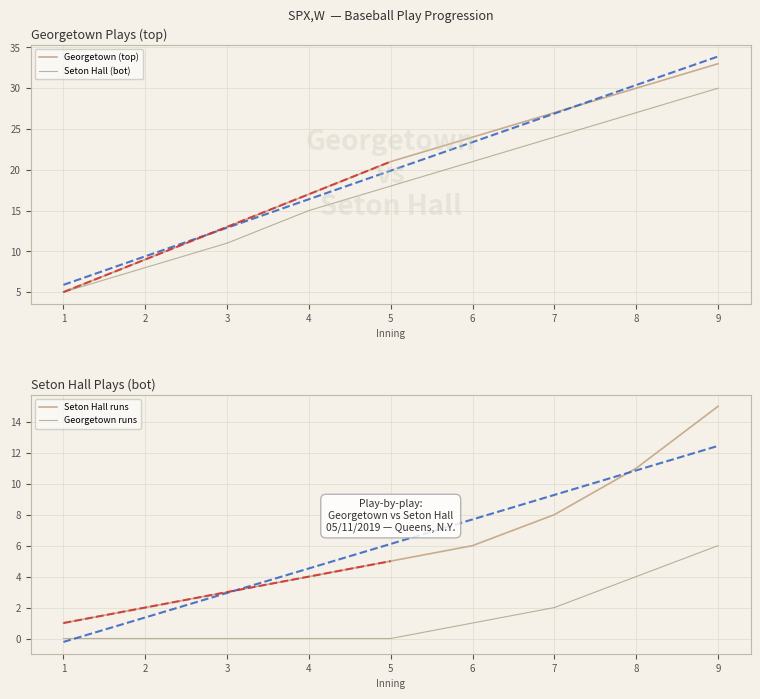

List the labels in order of Georgetown (top) value, largest first.

9, 8, 7, 6, 5, 4, 3, 2, 1